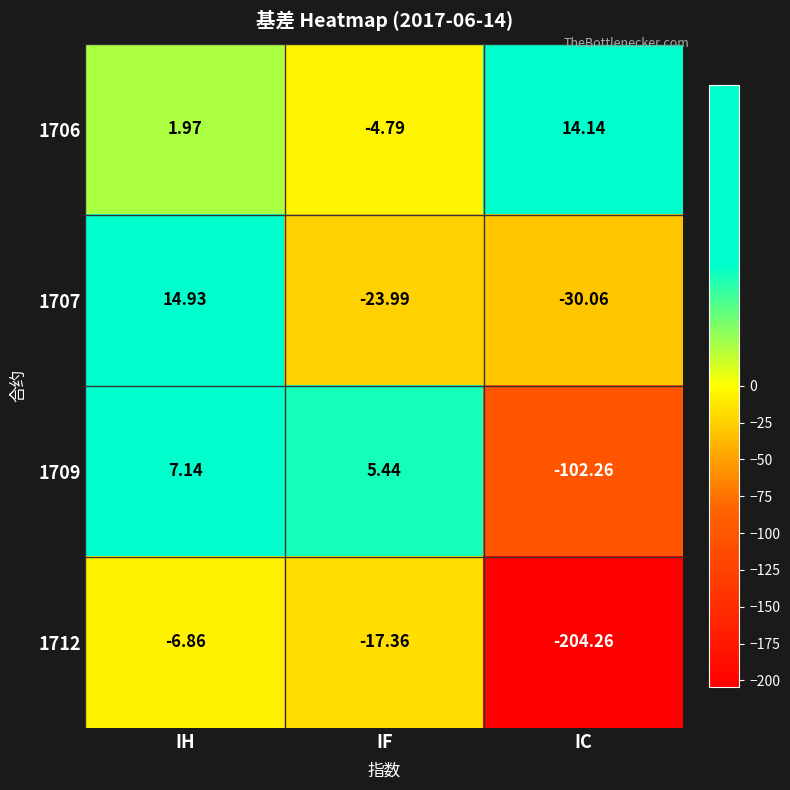

List the labels in order of 1707 value, largest first.

IH, IF, IC